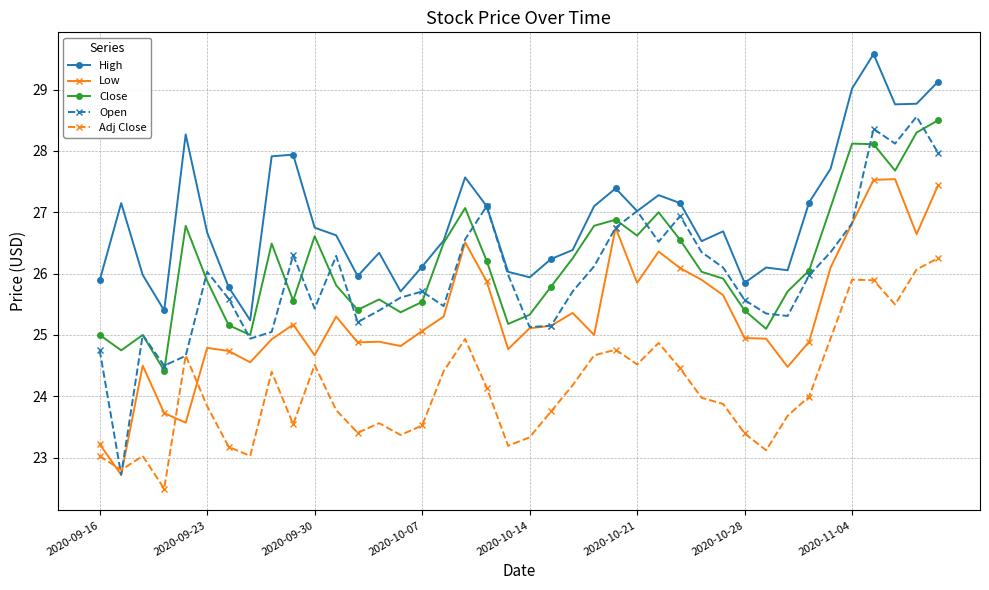

What is the highest value of the Low series?

27.5